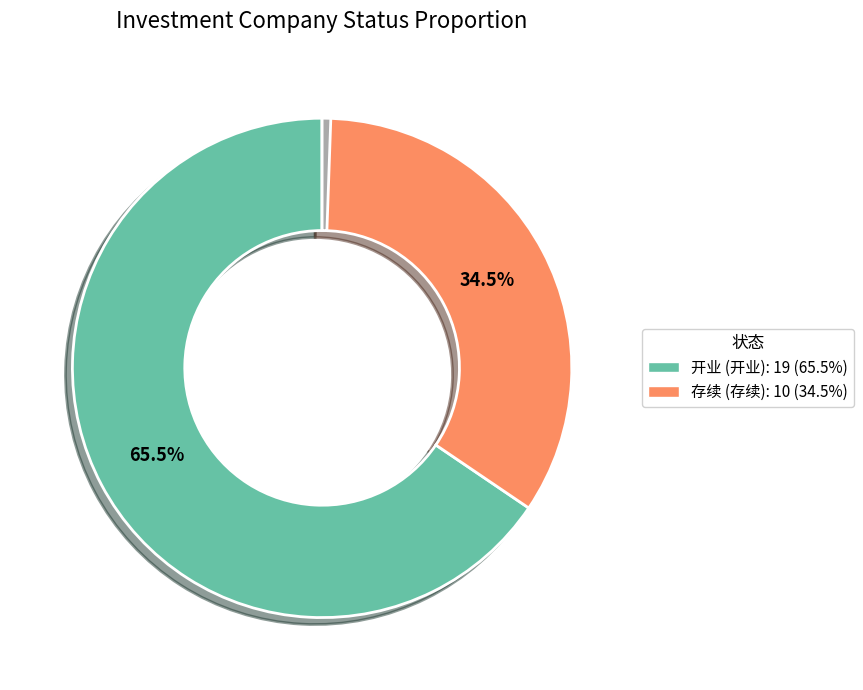

Is there a majority slice in this chart?

Yes